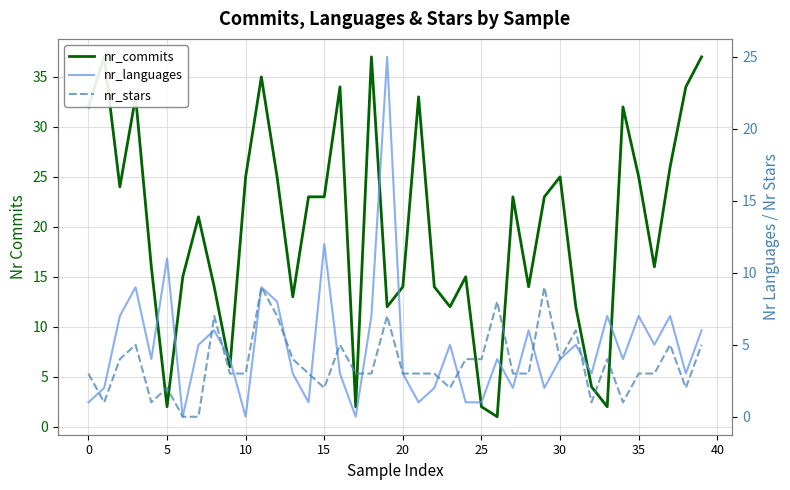

How many values in nr_languages are above zero?

37